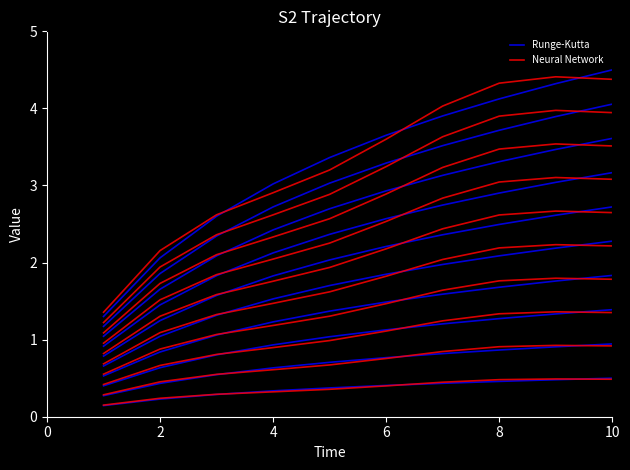

Is this an area chart (filled region under the line)?

No